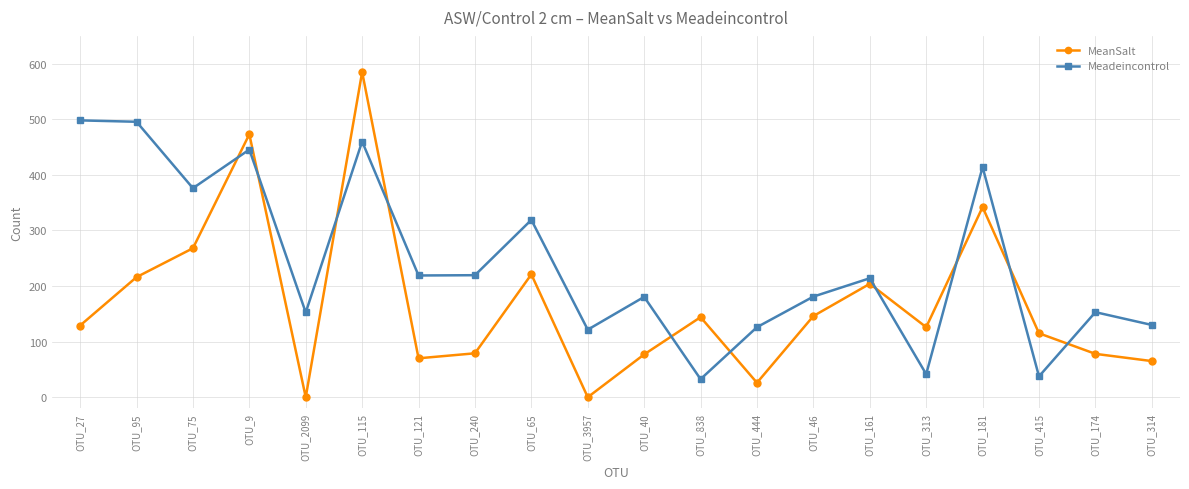

Count the number of data series in this chart.

2